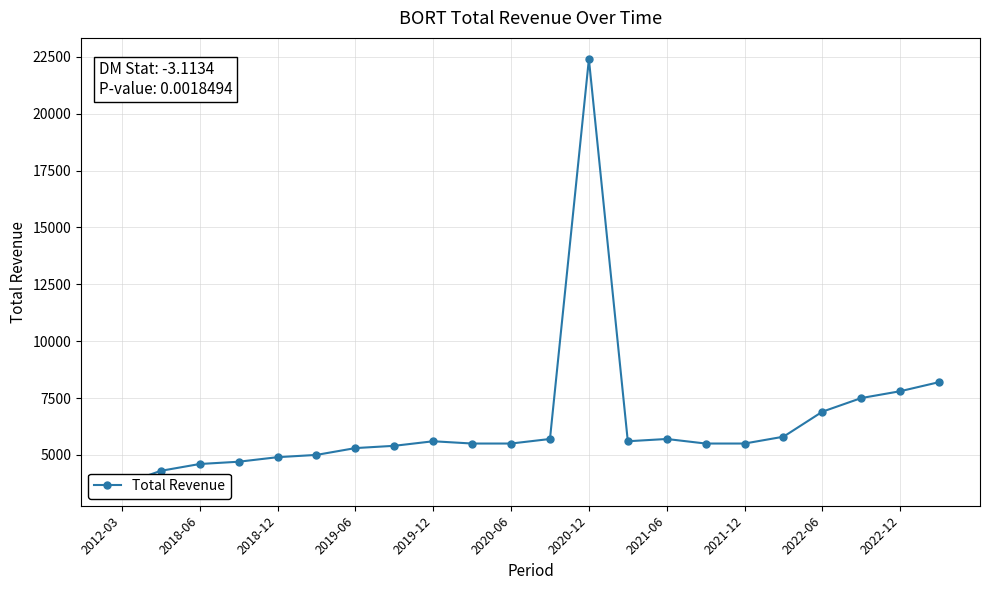

What is the approximate value at 2021-06?

5700